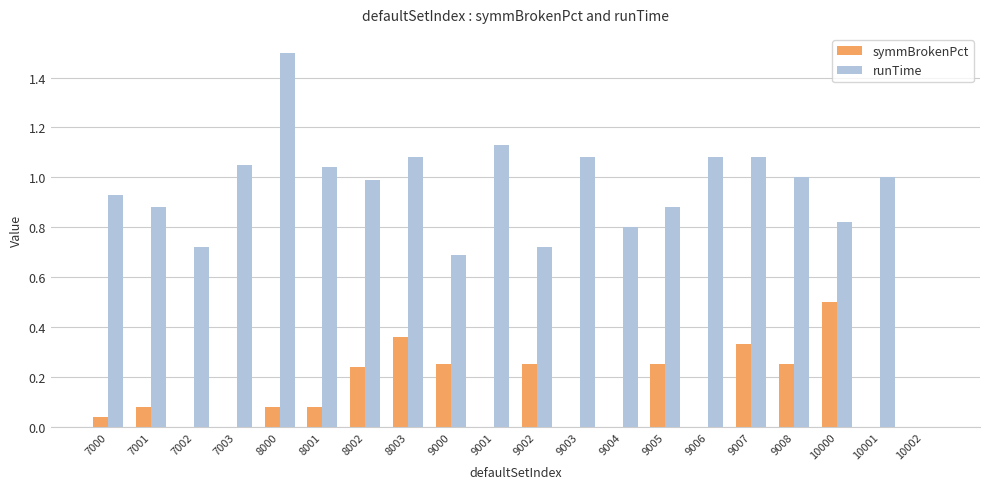

How many groups of bars are there?

20